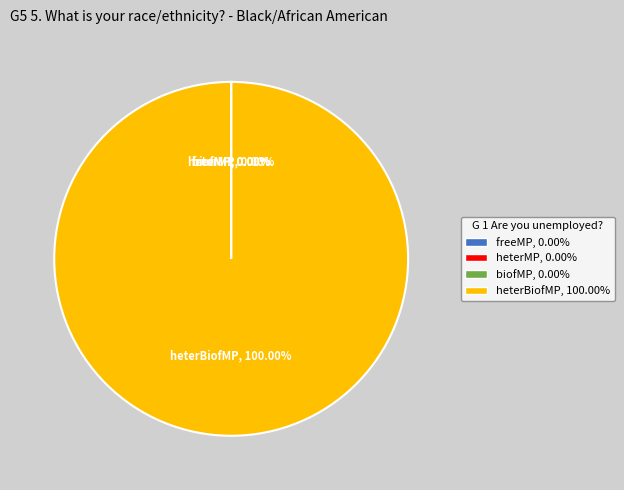

Is there a majority slice in this chart?

Yes